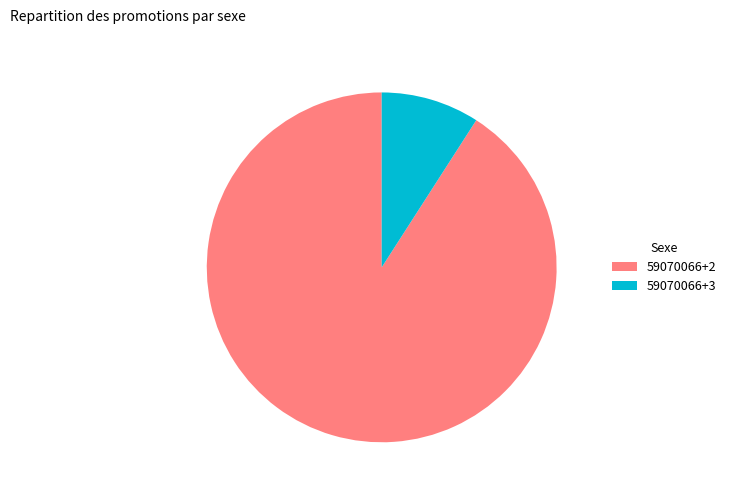

Which slice is the largest?

59070066+2